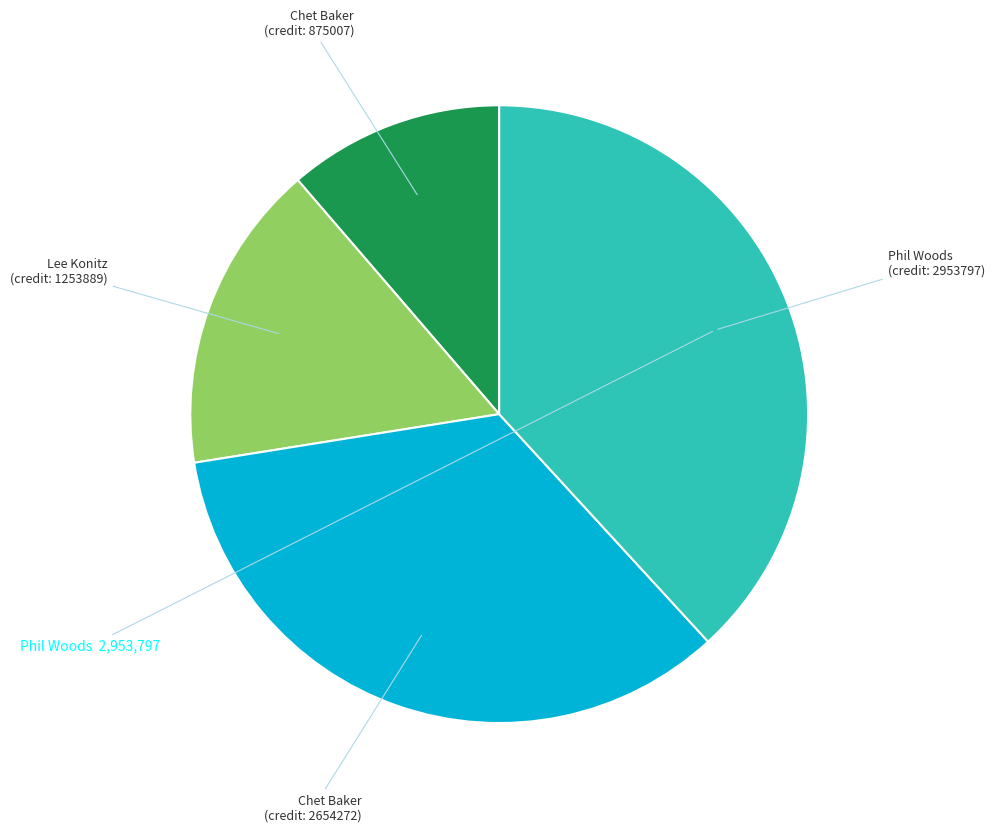

Is there a majority slice in this chart?

No